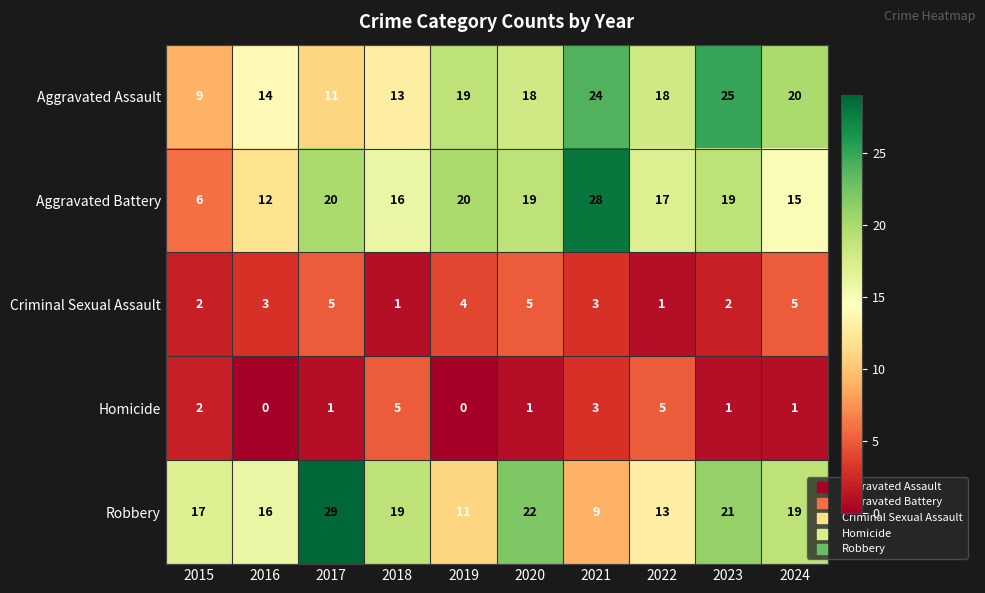

How many data points does each series have?

10